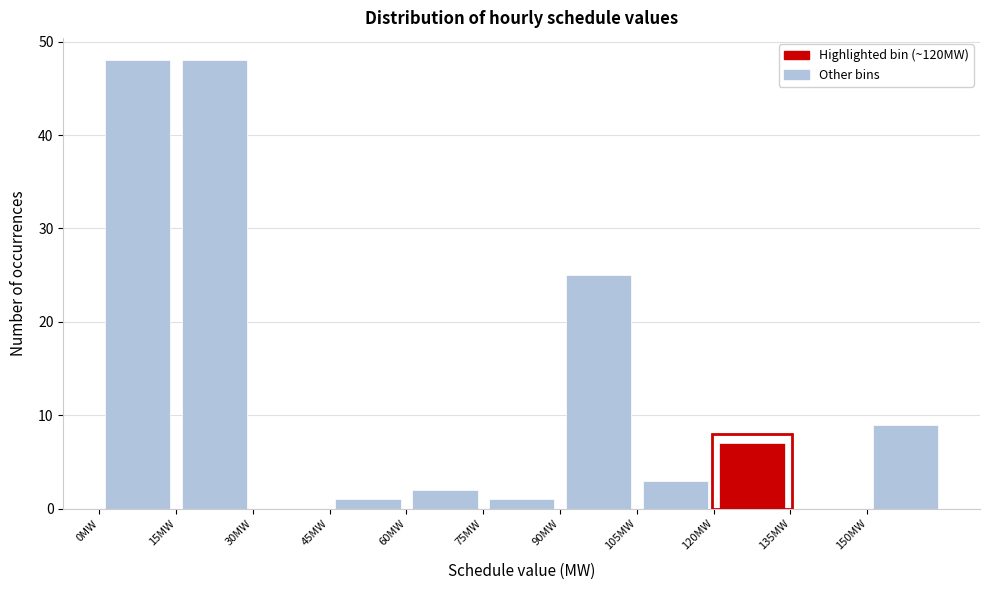

Reading left to right, transcribe this chart: for each bar, give the range it covers on the x-axis and its height. Neither the bar edges nor the heights are printed on the chart, so give them approximately, as read against the axes.

0 to 15: 48
15 to 30: 48
30 to 45: 0
45 to 60: 1
60 to 75: 2
75 to 90: 1
90 to 105: 25
105 to 120: 3
120 to 135: 7
135 to 150: 0
150 to 165: 9